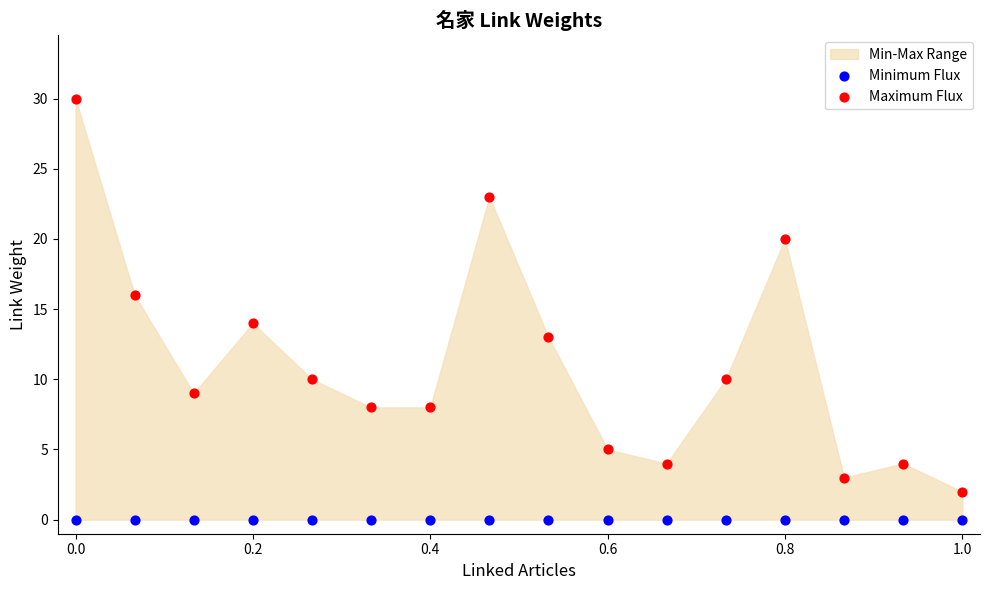

Which series reaches the maximum Y coordinate?

Maximum Flux